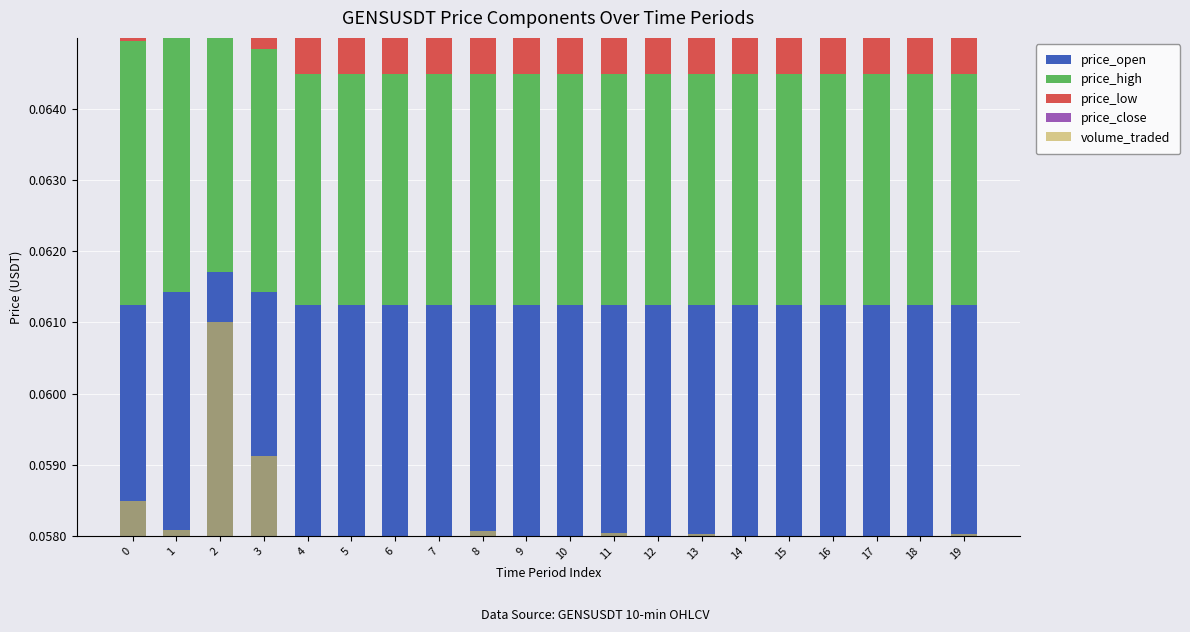

Which category has the highest value in the volume_traded series?

2